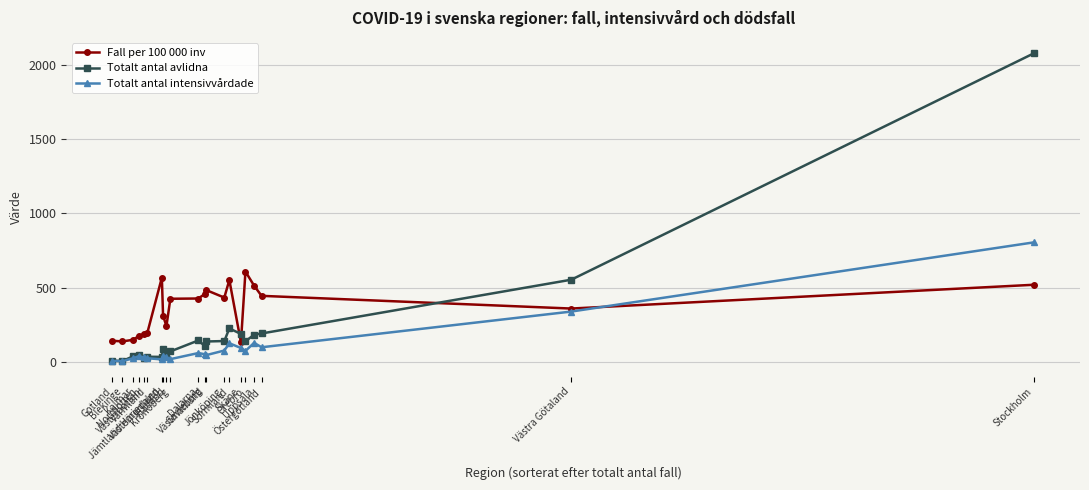

True or false: Fall per 100 000 inv and Totalt antal avlidna intersect in this chart.

True